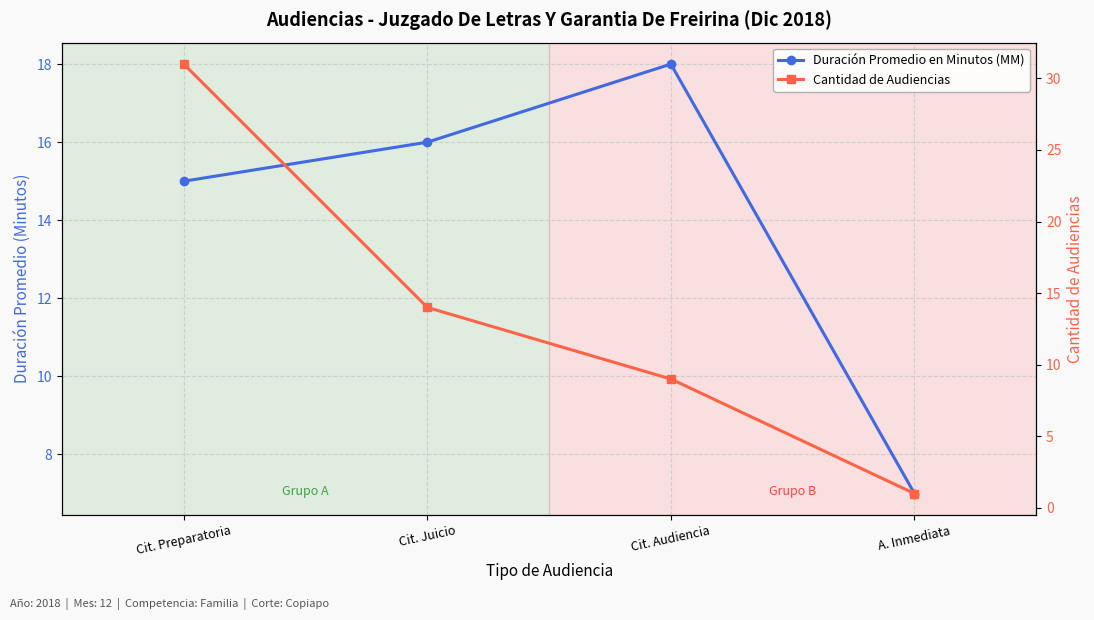

Where do Duración Promedio en Minutos (MM) and Cantidad de Audiencias first cross each other?

Cit. Preparatoria and Cit. Juicio